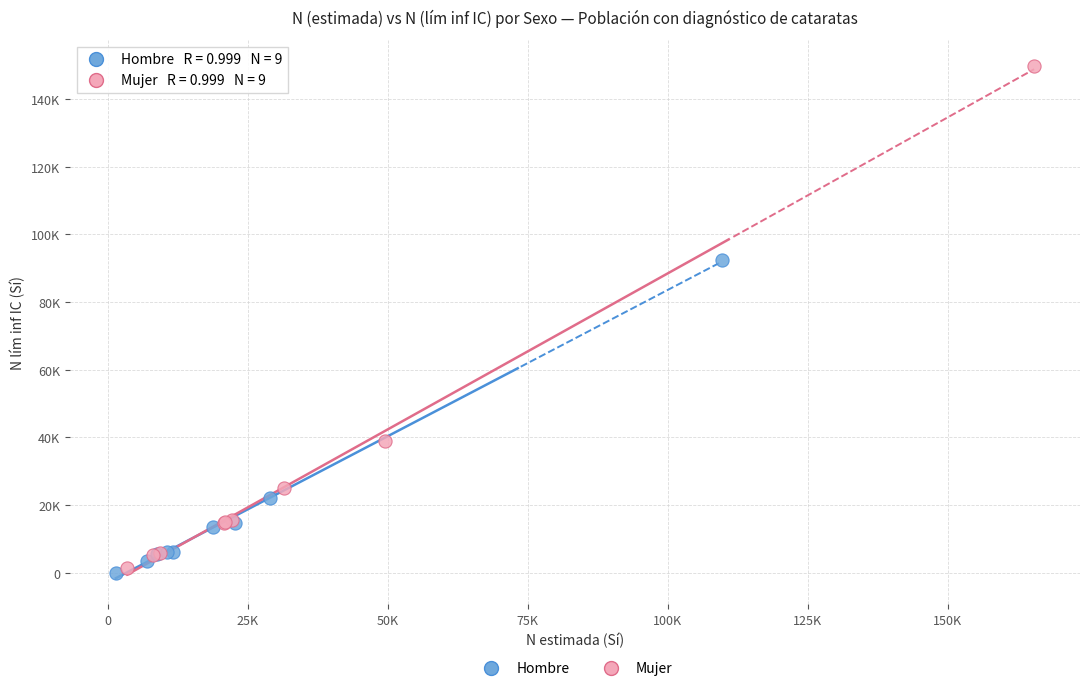

Which series contains the highest Y value?

Mujer